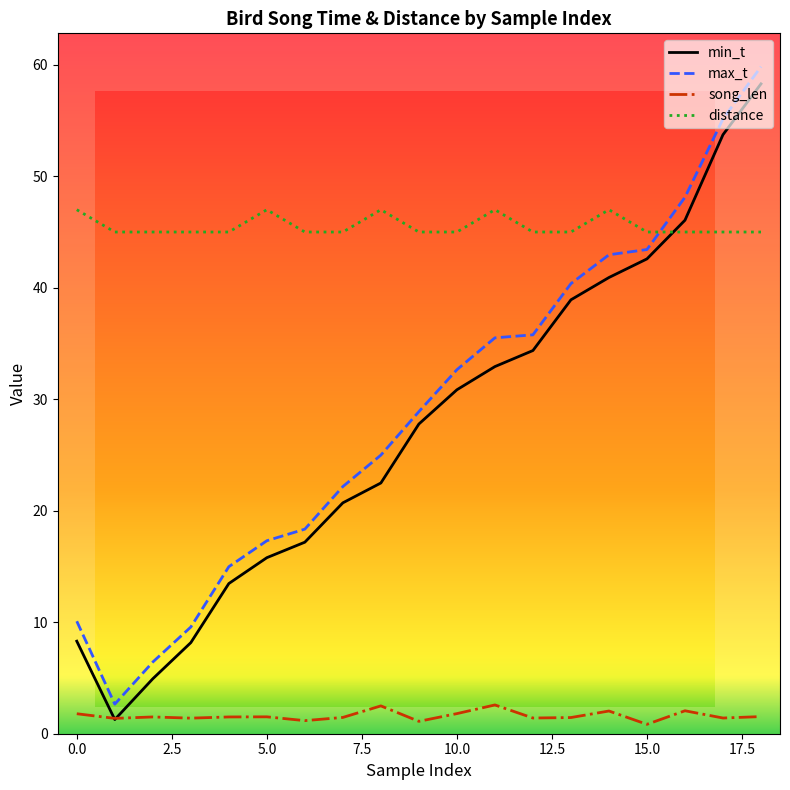

True or false: distance and max_t intersect in this chart.

True